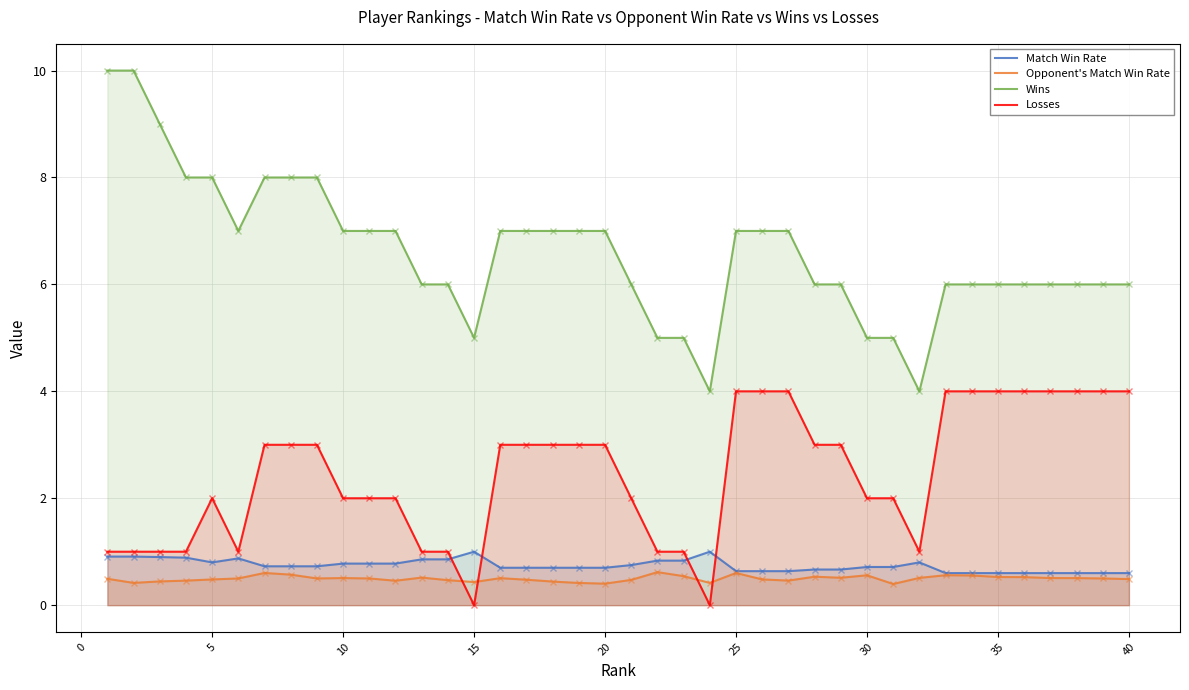

What is the average value of the Wins series?

6.6